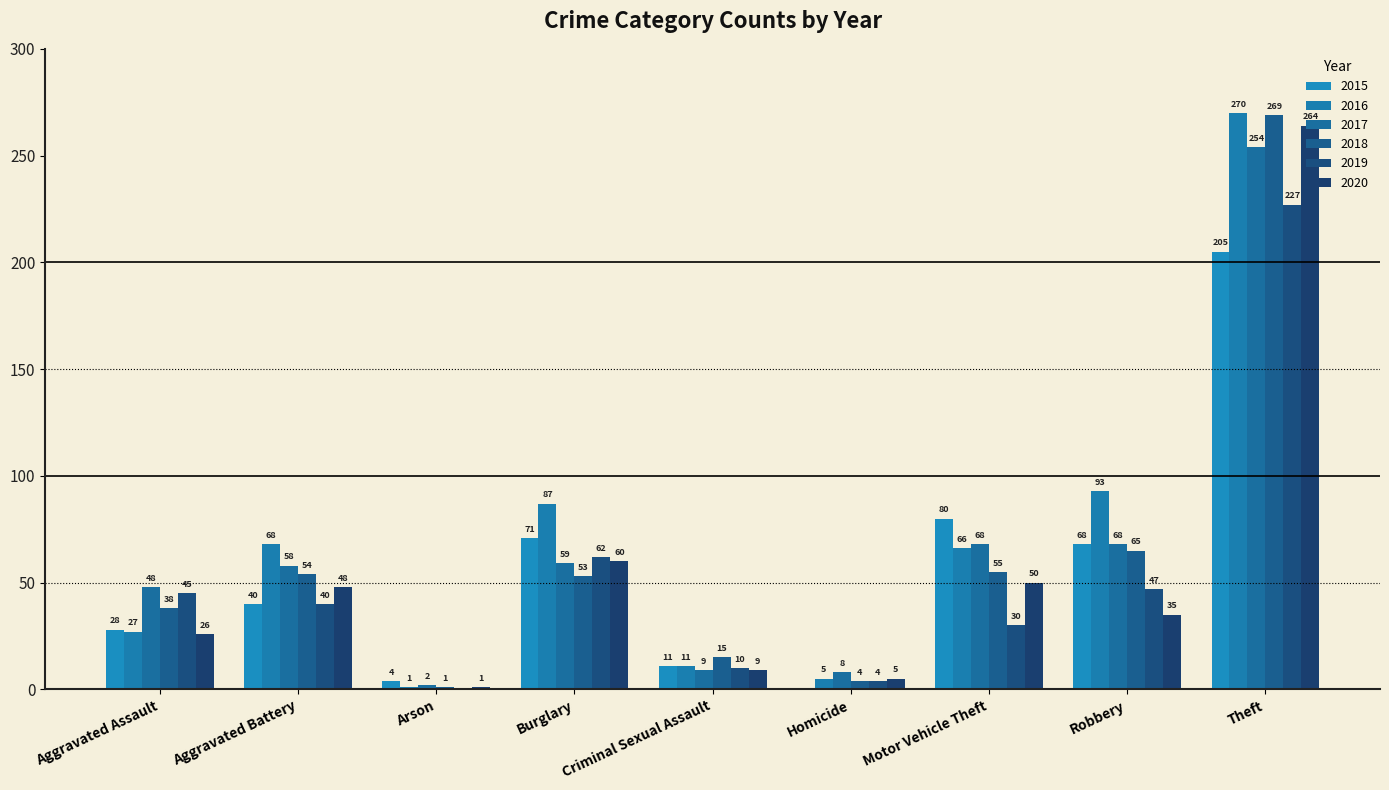

Reading left to right, list all the values displayed in this chart.

2015: Aggravated Assault=28	Aggravated Battery=40	Arson=4	Burglary=71	Criminal Sexual Assault=11	Homicide=0	Motor Vehicle Theft=80	Robbery=68	Theft=205
2016: Aggravated Assault=27	Aggravated Battery=68	Arson=1	Burglary=87	Criminal Sexual Assault=11	Homicide=5	Motor Vehicle Theft=66	Robbery=93	Theft=270
2017: Aggravated Assault=48	Aggravated Battery=58	Arson=2	Burglary=59	Criminal Sexual Assault=9	Homicide=8	Motor Vehicle Theft=68	Robbery=68	Theft=254
2018: Aggravated Assault=38	Aggravated Battery=54	Arson=1	Burglary=53	Criminal Sexual Assault=15	Homicide=4	Motor Vehicle Theft=55	Robbery=65	Theft=269
2019: Aggravated Assault=45	Aggravated Battery=40	Arson=0	Burglary=62	Criminal Sexual Assault=10	Homicide=4	Motor Vehicle Theft=30	Robbery=47	Theft=227
2020: Aggravated Assault=26	Aggravated Battery=48	Arson=1	Burglary=60	Criminal Sexual Assault=9	Homicide=5	Motor Vehicle Theft=50	Robbery=35	Theft=264